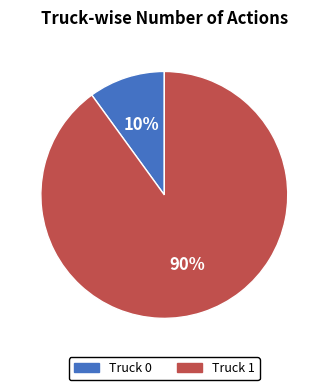

What percentage is the Truck 0 slice, to the nearest percent?

10%